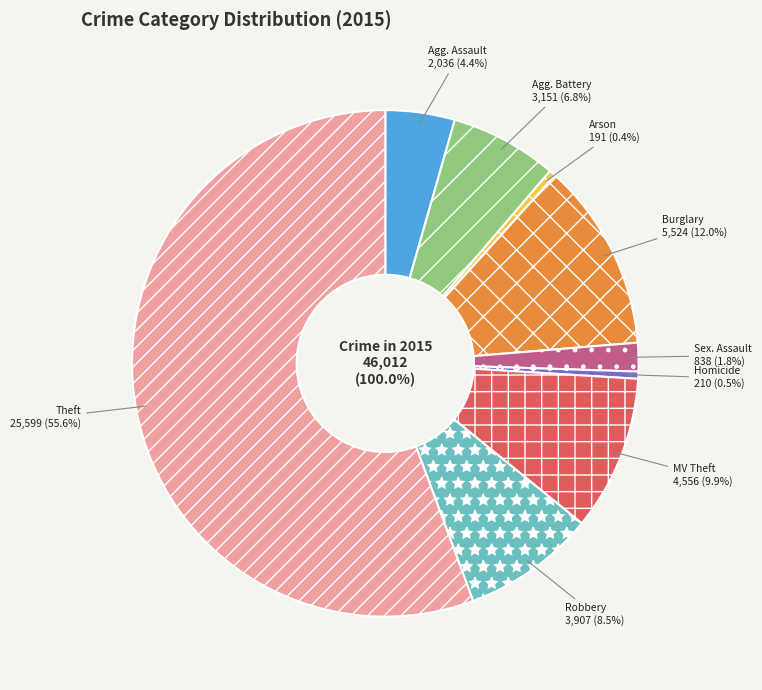

What is the smallest slice in the pie chart?

Arson